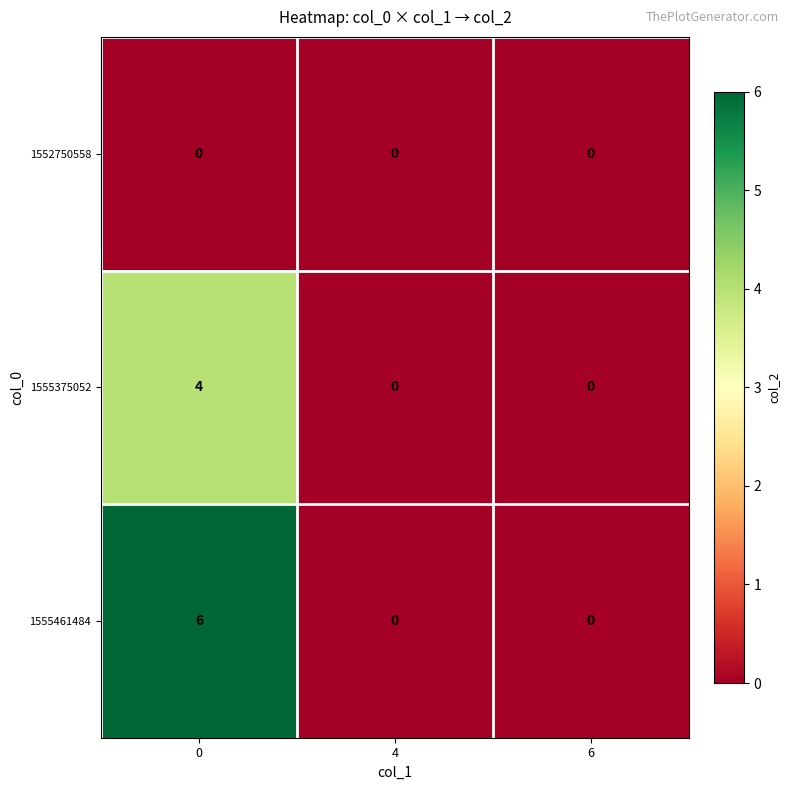

List the series in order of their overall mean, highest first.

1555461484, 1555375052, 1552750558